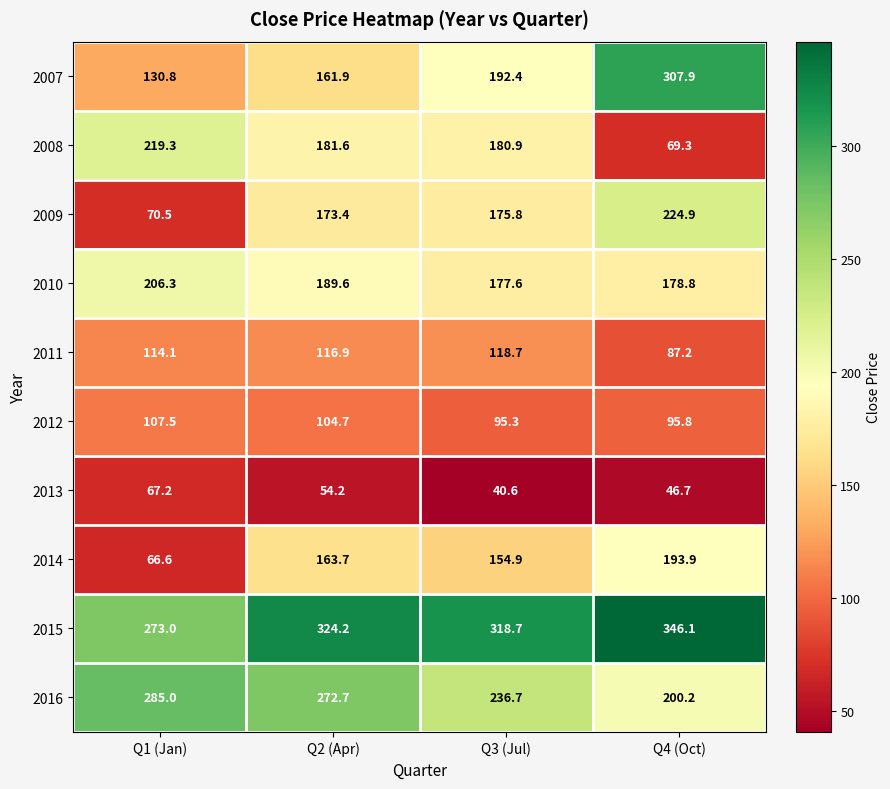

How many categories are shown in the chart?

4